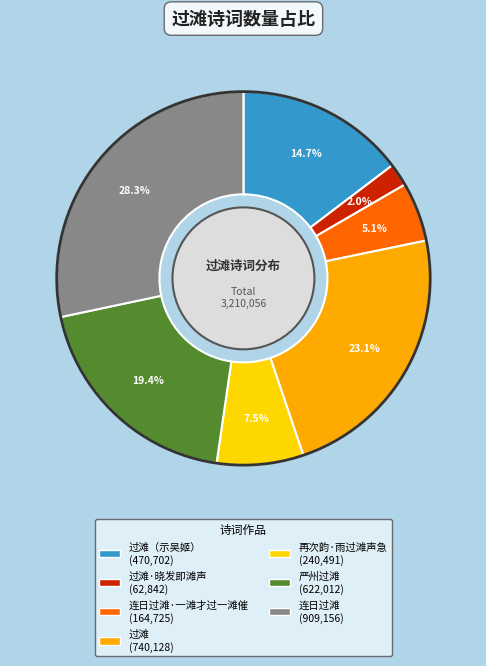

Does any single category account for the majority?

No